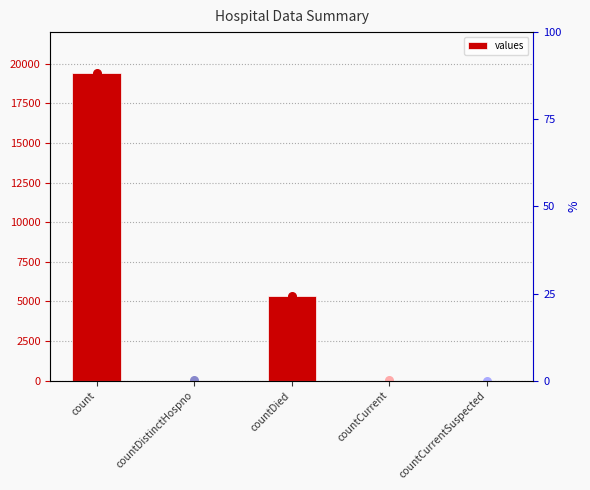

What is the ratio of the value at countDied to the value at count?

0.3